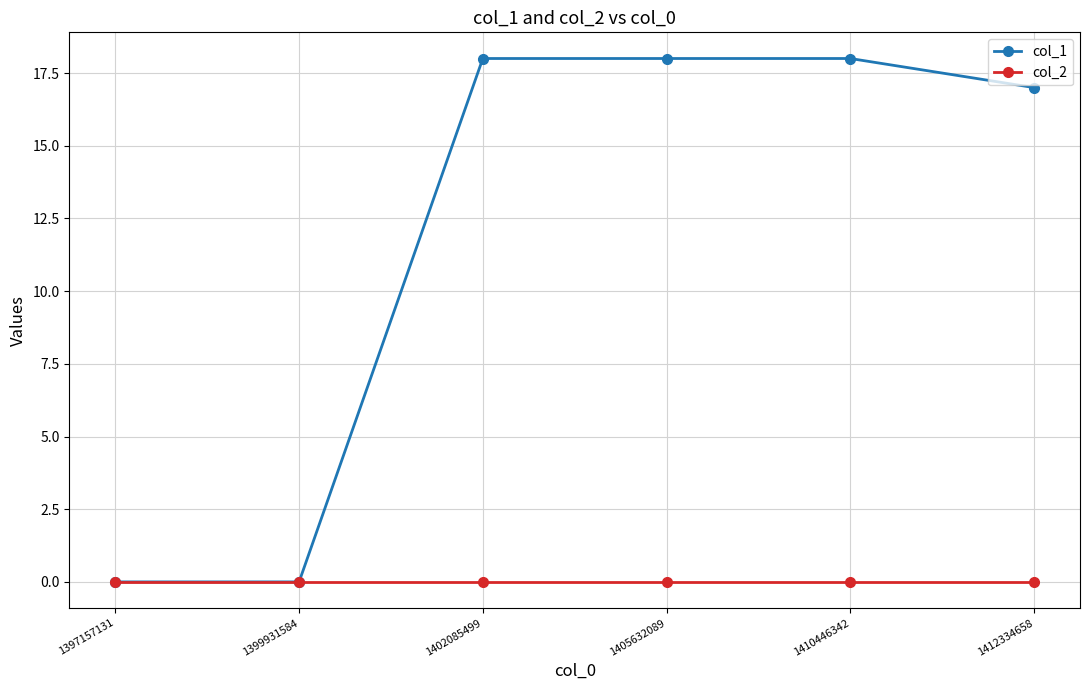

The col_2 series shows 0 at 1402085499. True or false?

True